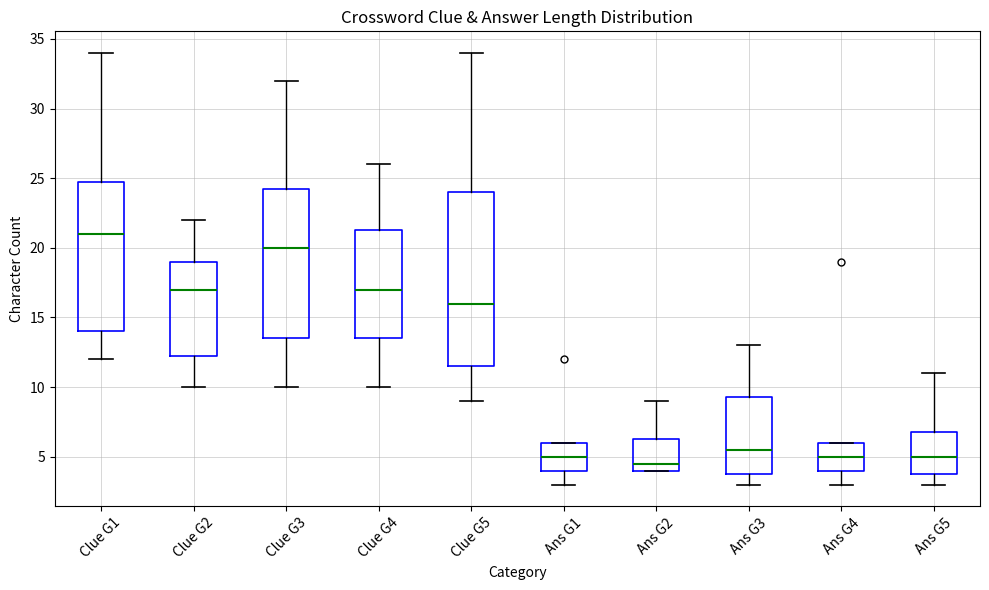

Comparing the boxes themselves (not the whiskers), which one is the tallest?

Clue G5